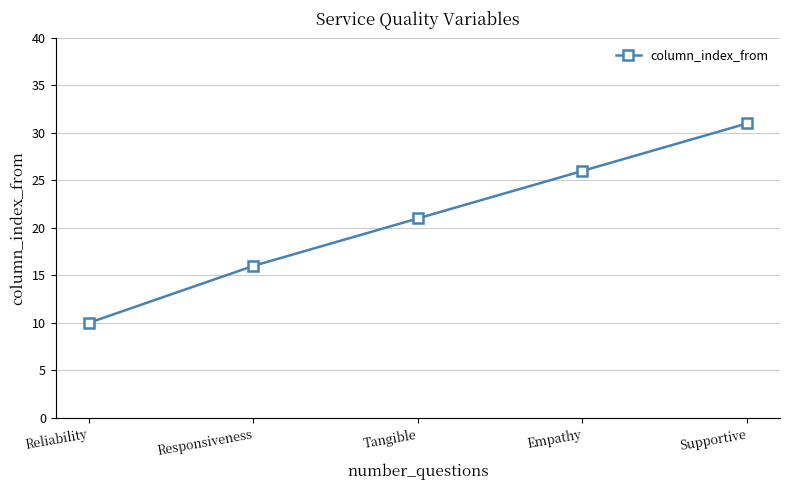

Count the number of categories in the chart.

5